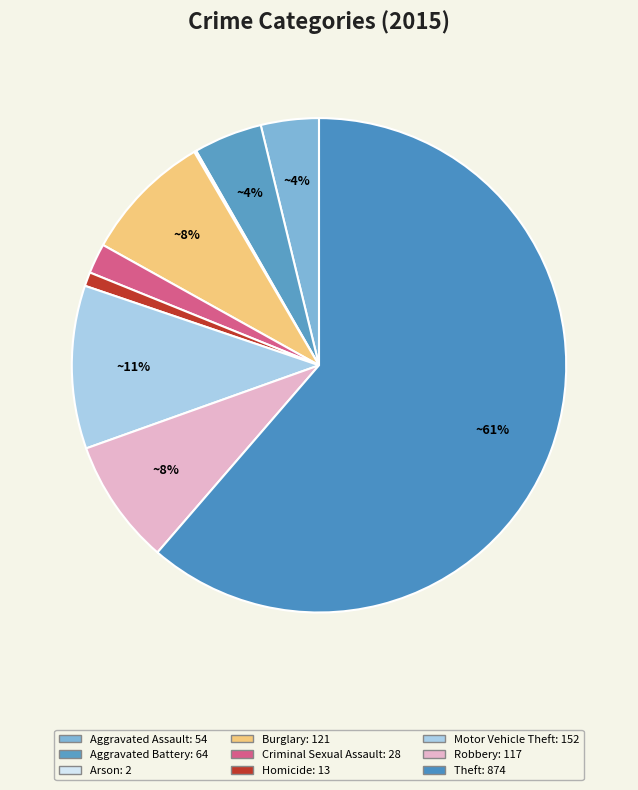

How much of the chart is everything except Theft?

38.7%